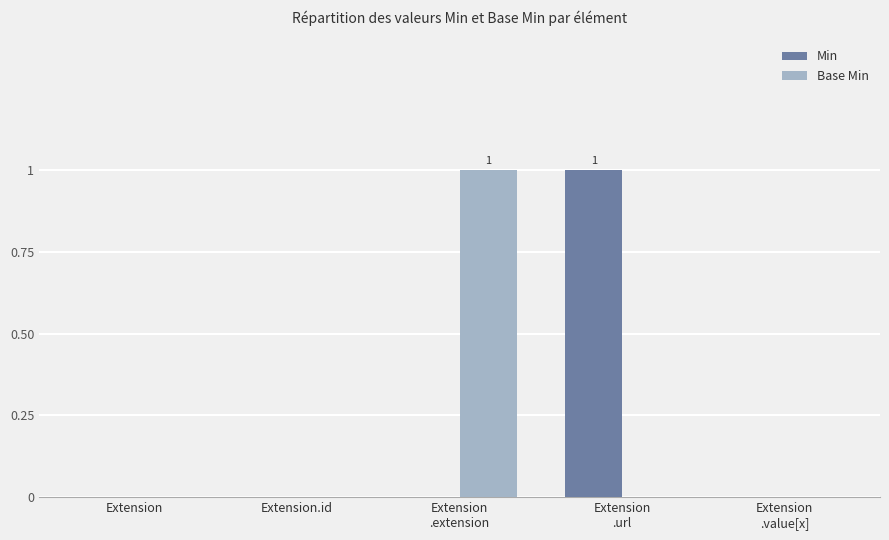

Are the bars grouped side by side (vs. stacked)?

Yes